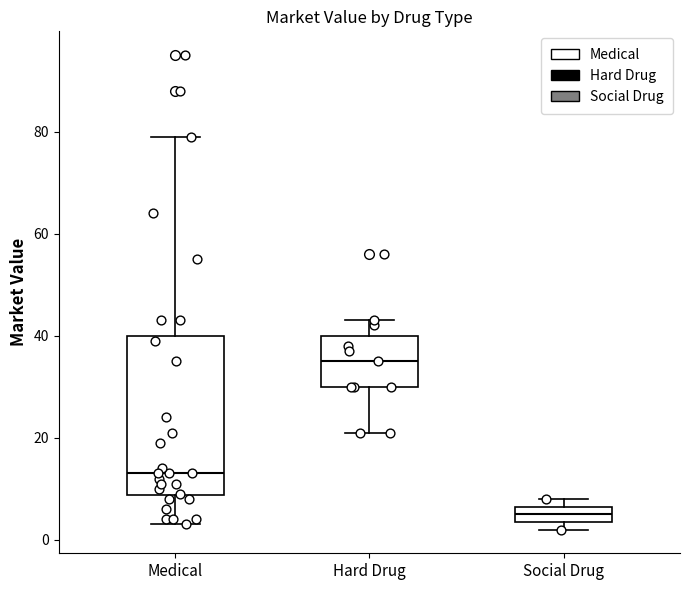

Reading left to right, transcribe this box plot: for each box, give where its median line is, the range the box spans, and where its two whiskers end, as read against the y-axis. The values are not printed on the chart, so give them approximately, as read against the axis.

Medical: median 14, box 8 to 40, whiskers 4 to 80
Hard Drug: median 36, box 30 to 40, whiskers 22 to 44
Social Drug: median 6 (inside the box), box 4 to 6, whiskers 2 to 8